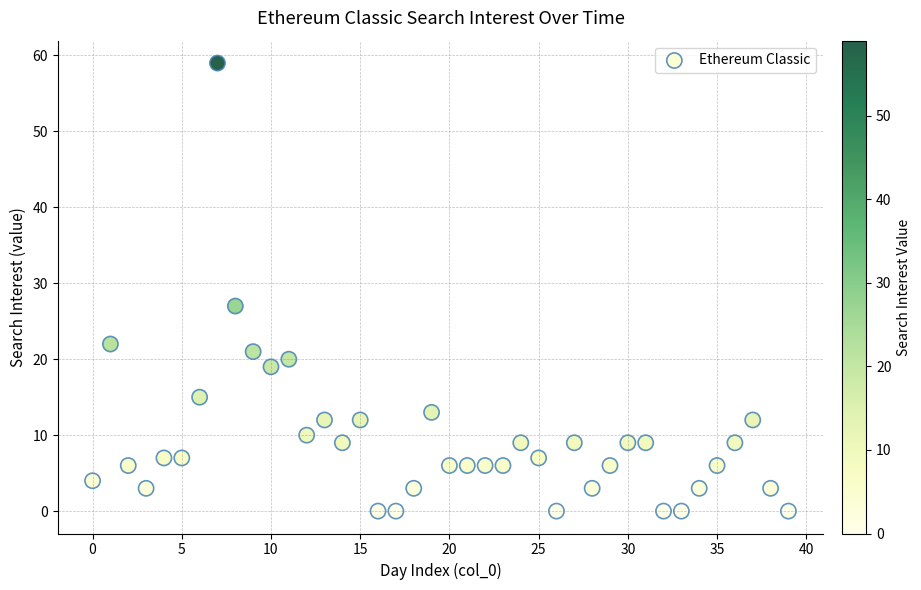

What is the range of Y values (max minus min)?

59